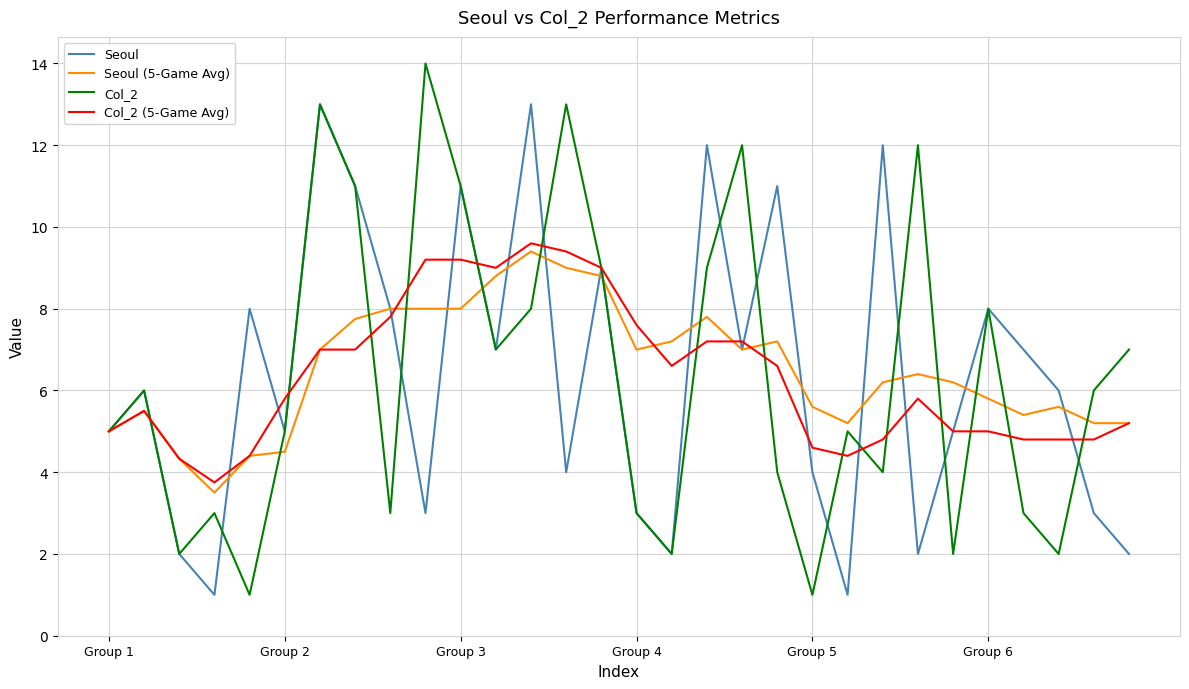

What are all the series names shown in the legend?

Seoul, Seoul (5-Game Avg), Col_2, Col_2 (5-Game Avg)